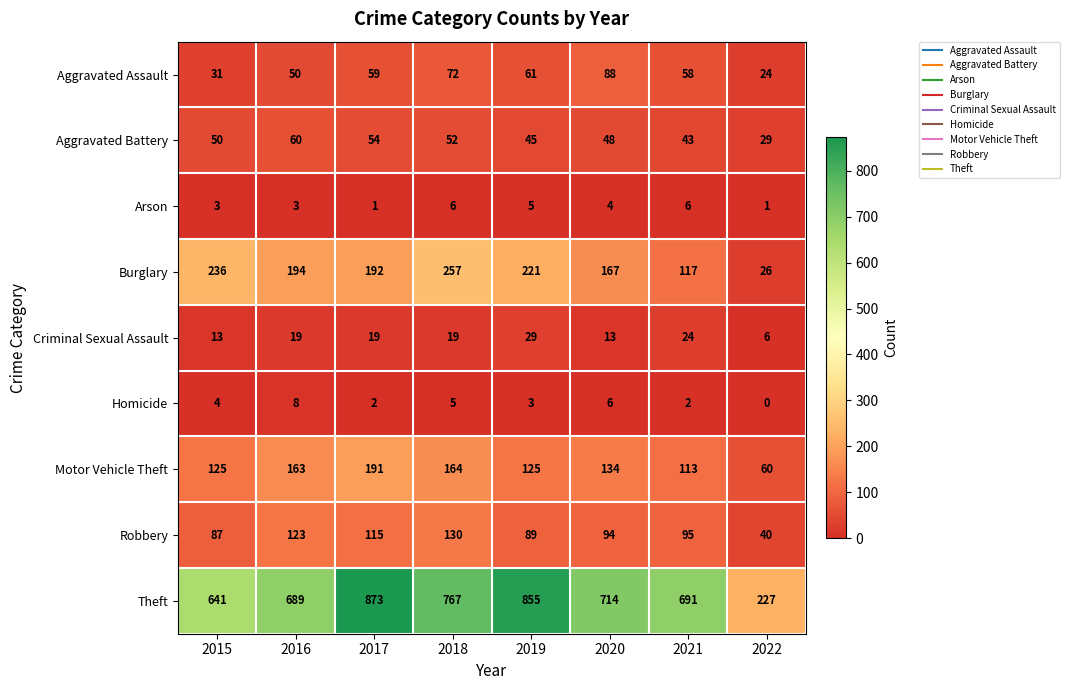

How many series are shown in this chart?

9